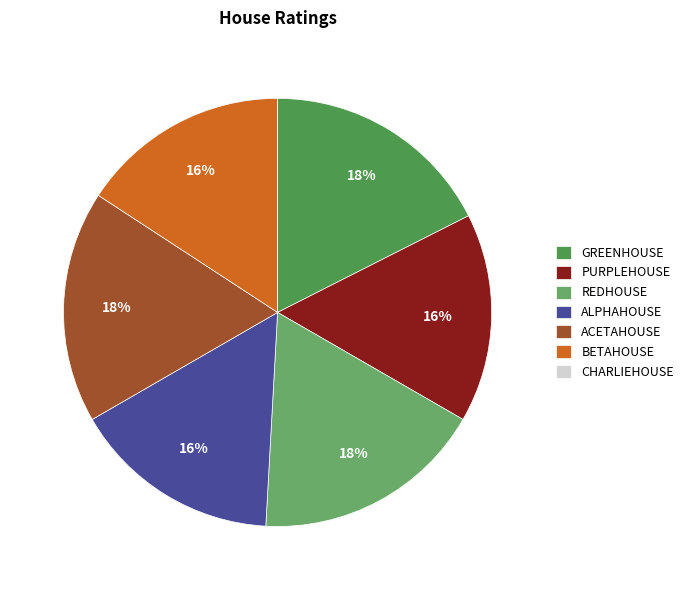

To the nearest percent, what is the combined percentage of GREENHOUSE and ACETAHOUSE?

35%